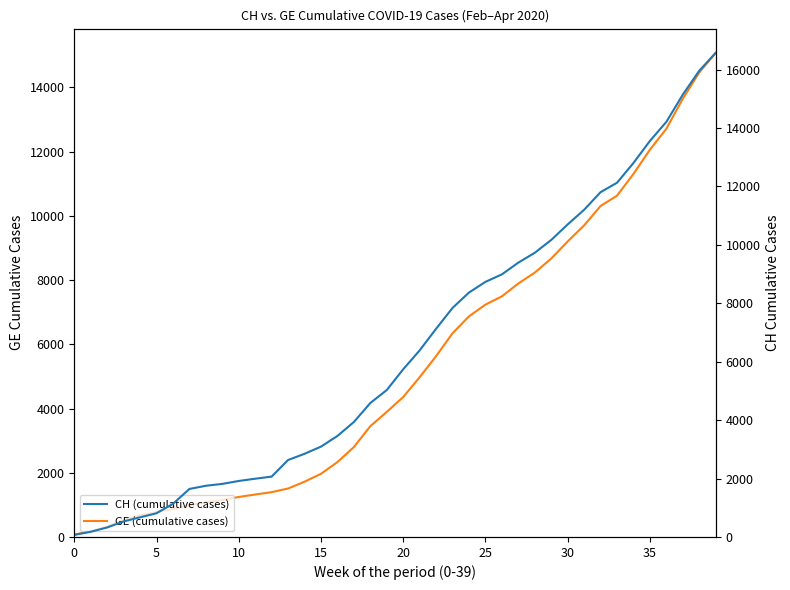

What are all the series names shown in the legend?

GE (cumulative cases), CH (cumulative cases)